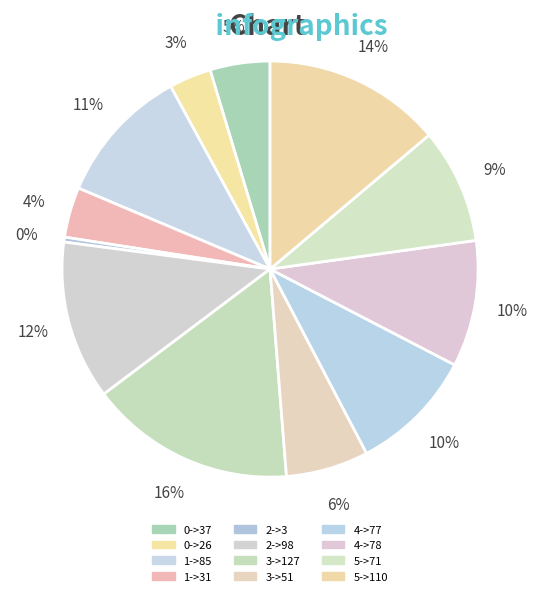

Is the sum of 1->85 and 2->98 greater than half?

No